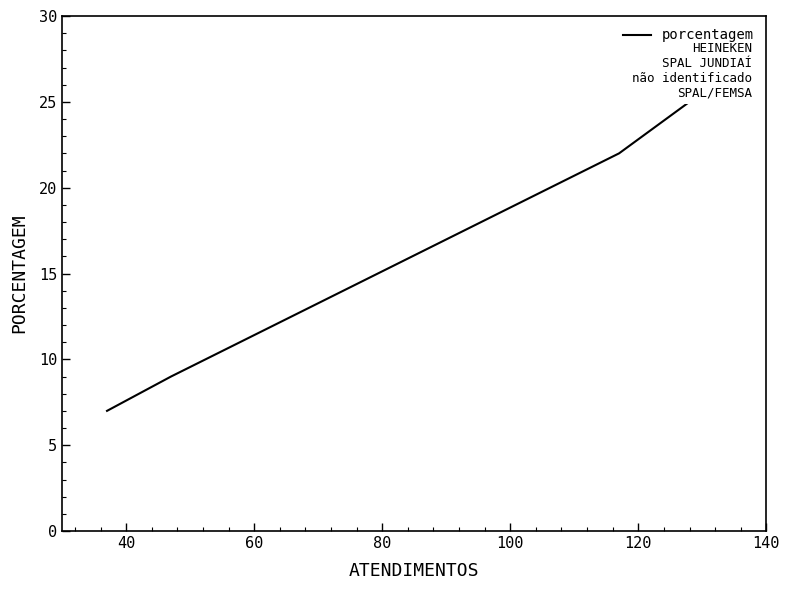

The value at 40 is 36. True or false?

False